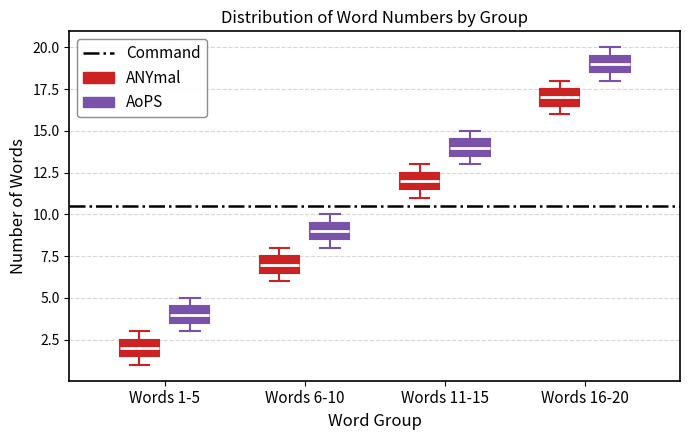

Reading left to right, read every box against the y-axis: the position of its median line, the range the box covers, and the ends of its whiskers. The values are not printed on the chart, so give them approximately, as read against the axis.

Words 1-5 (ANYmal): median 2.0, box 1.5 to 2.5, whiskers 1.0 to 3.0
Words 1-5 (AoPS): median 4.0, box 3.5 to 4.5, whiskers 3.0 to 5.0
Words 6-10 (ANYmal): median 7.0, box 6.5 to 7.5, whiskers 6.0 to 8.0
Words 6-10 (AoPS): median 9.0, box 8.5 to 9.5, whiskers 8.0 to 10.0
Words 11-15 (ANYmal): median 12.0, box 11.5 to 12.5, whiskers 11.0 to 13.0
Words 11-15 (AoPS): median 14.0, box 13.5 to 14.5, whiskers 13.0 to 15.0
Words 16-20 (ANYmal): median 17.0, box 16.5 to 17.5, whiskers 16.0 to 18.0
Words 16-20 (AoPS): median 19.0, box 18.5 to 19.5, whiskers 18.0 to 20.0